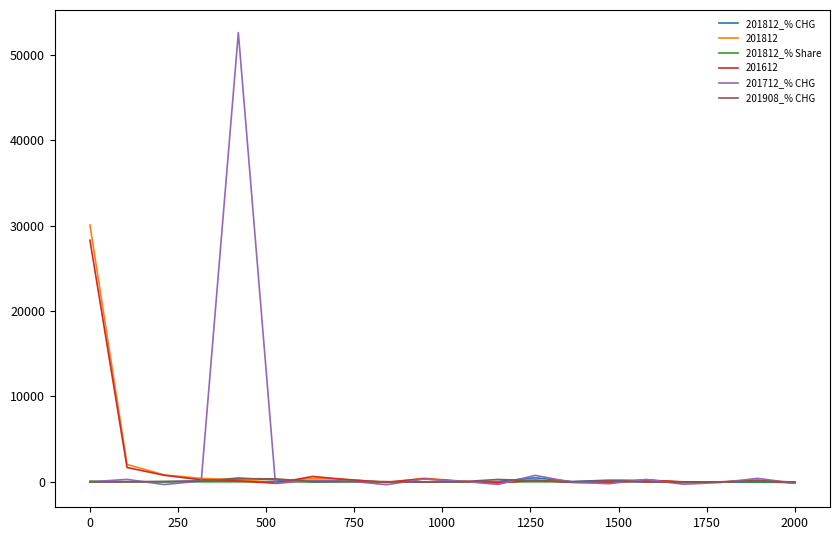

What are all the series names shown in the legend?

201812_% CHG, 201812, 201812_% Share, 201612, 201712_% CHG, 201908_% CHG